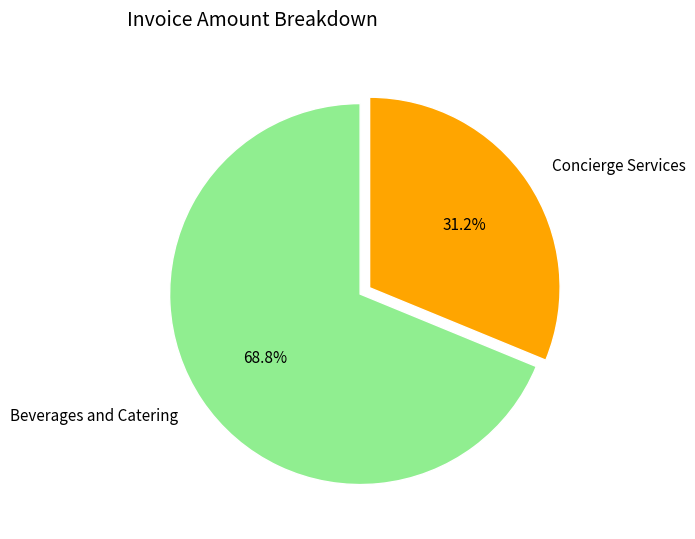

How many slices are in this pie chart?

2